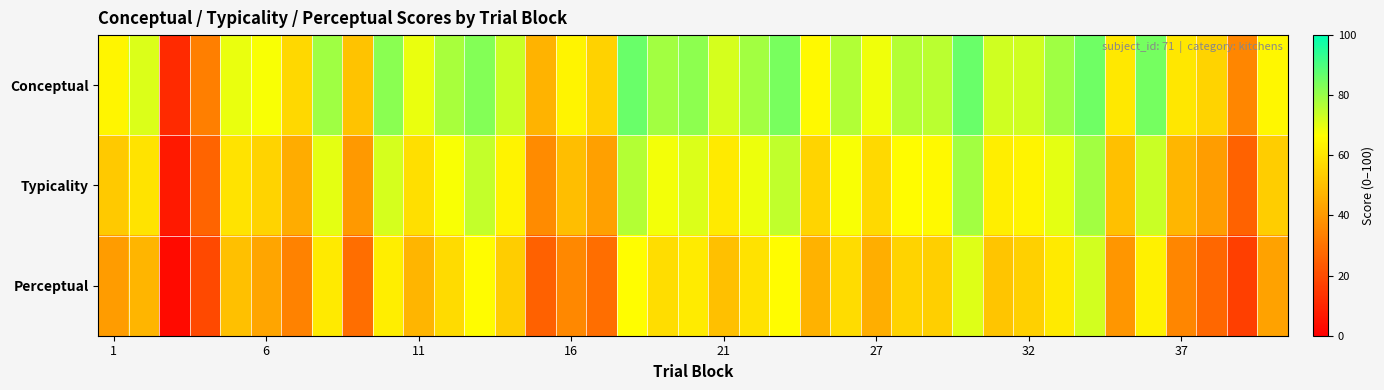

Which series has the largest total across all categories?

Conceptual